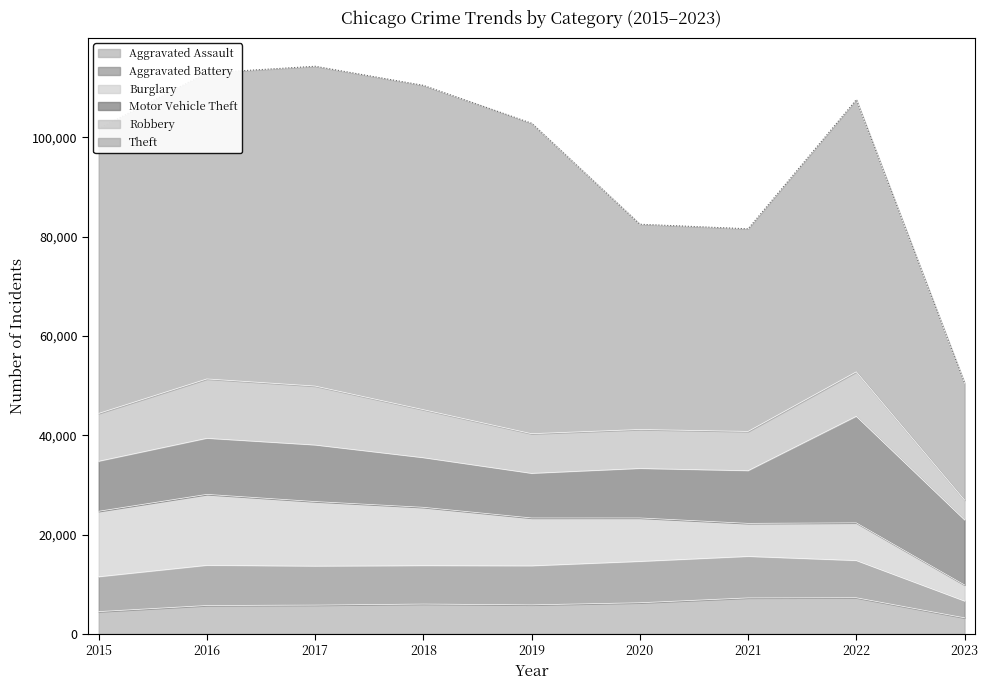

Read the Motor Vehicle Theft value at 2016.

11286